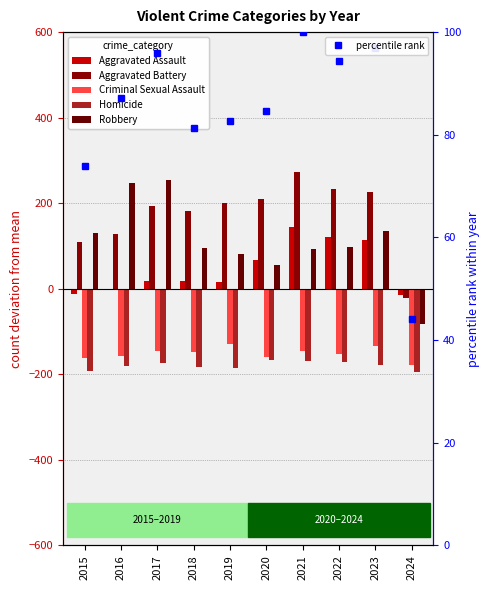

How many values in Aggravated Battery are below zero?

1